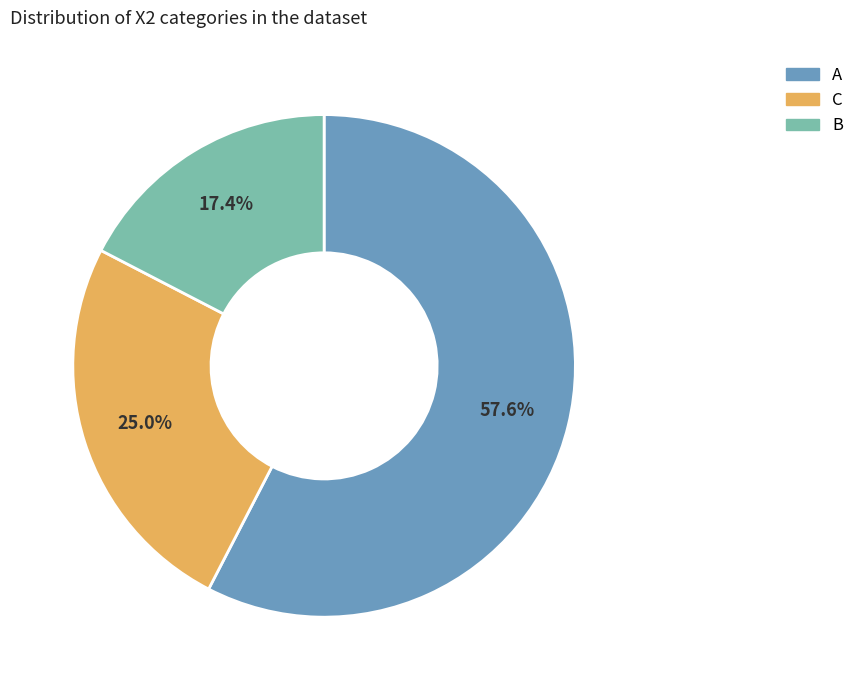

Count the number of slices in the pie.

3